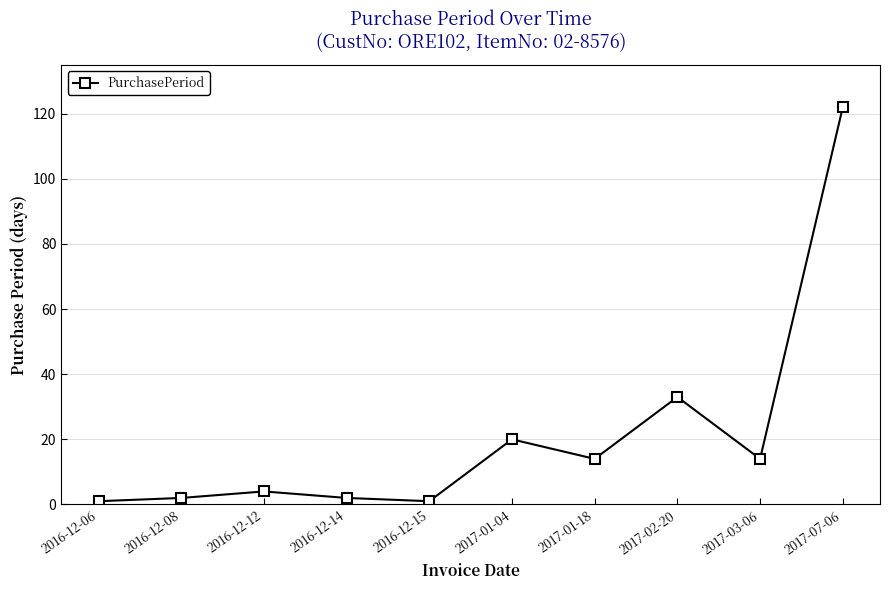

How many points are higher than both their immediate neighbors (excluding endpoints)?

3